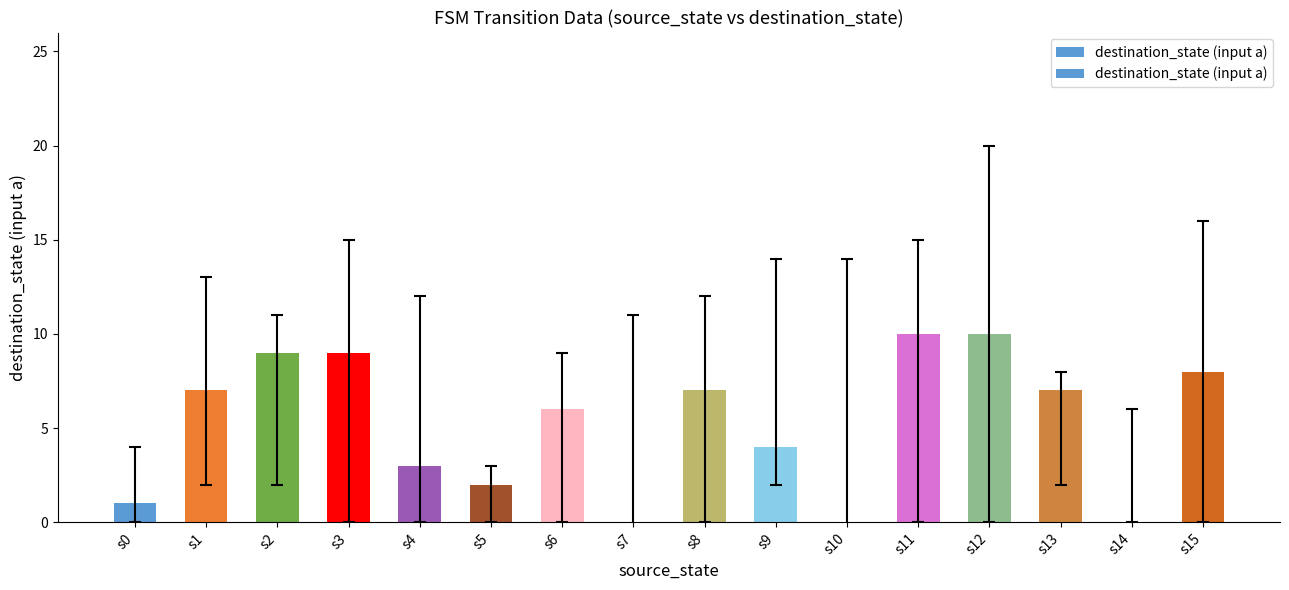

Which label corresponds to the largest value in the chart?

s11